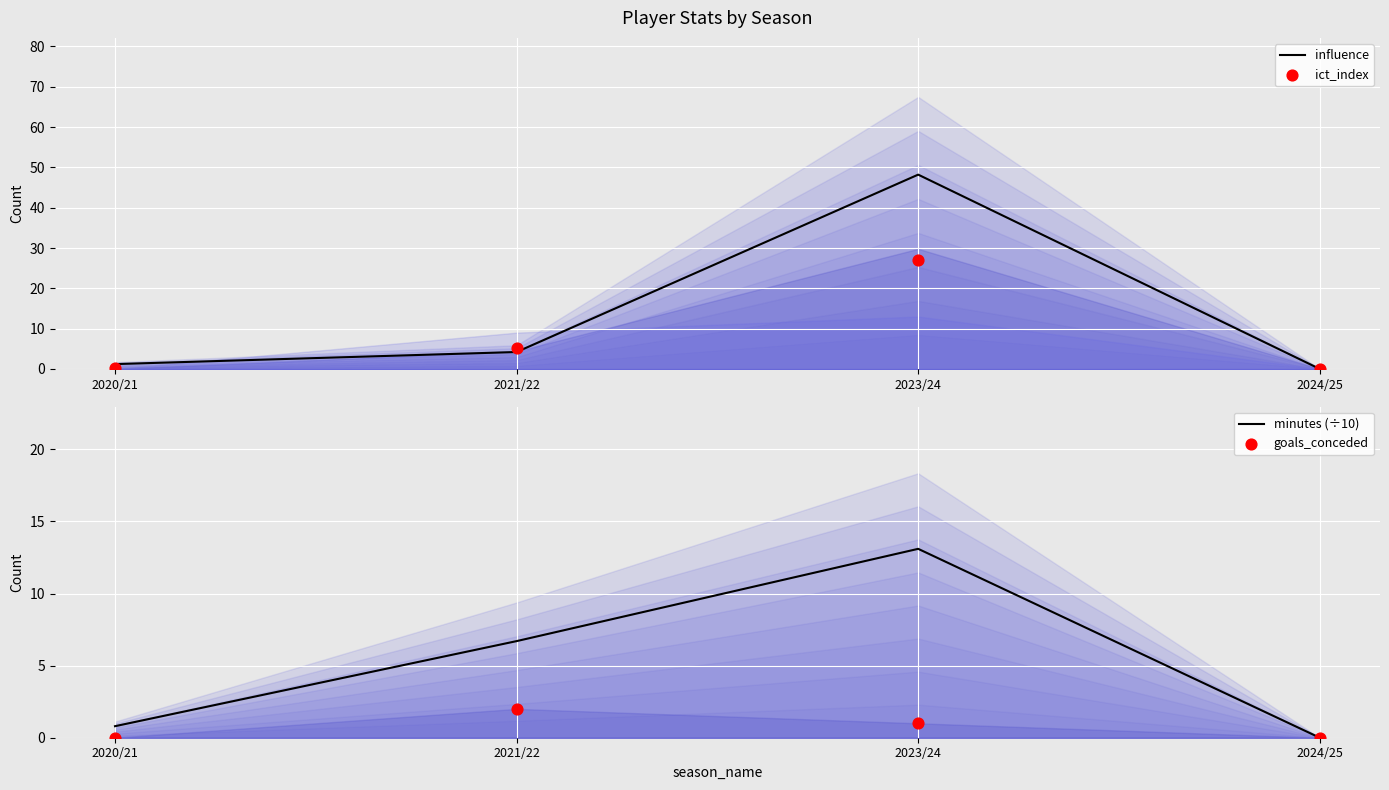

What is the total value across all series at 2023/24?

89.3